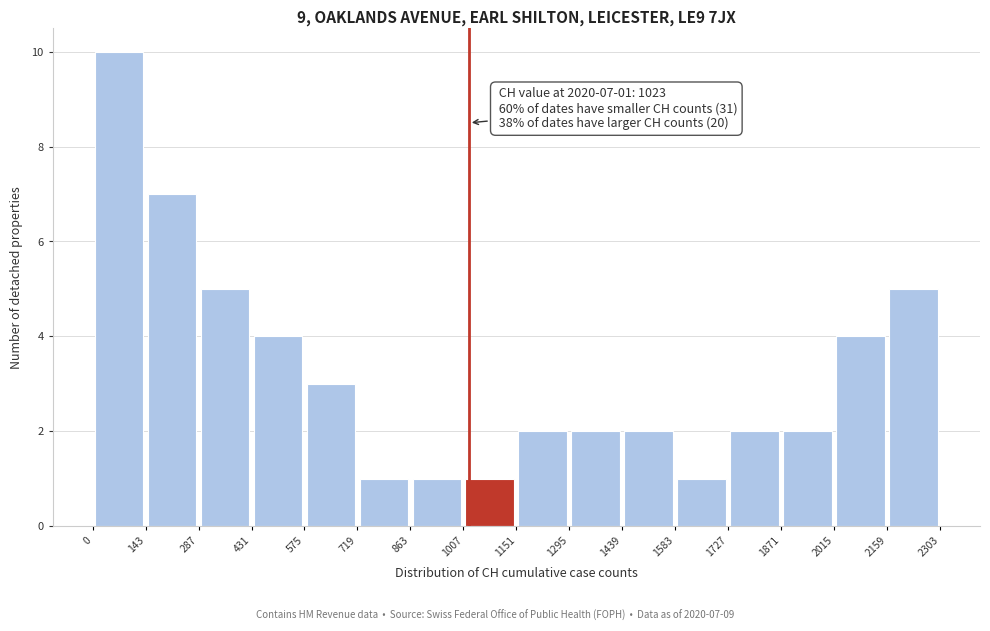

Which range on the x-axis has the tallest bar?

0 to 143